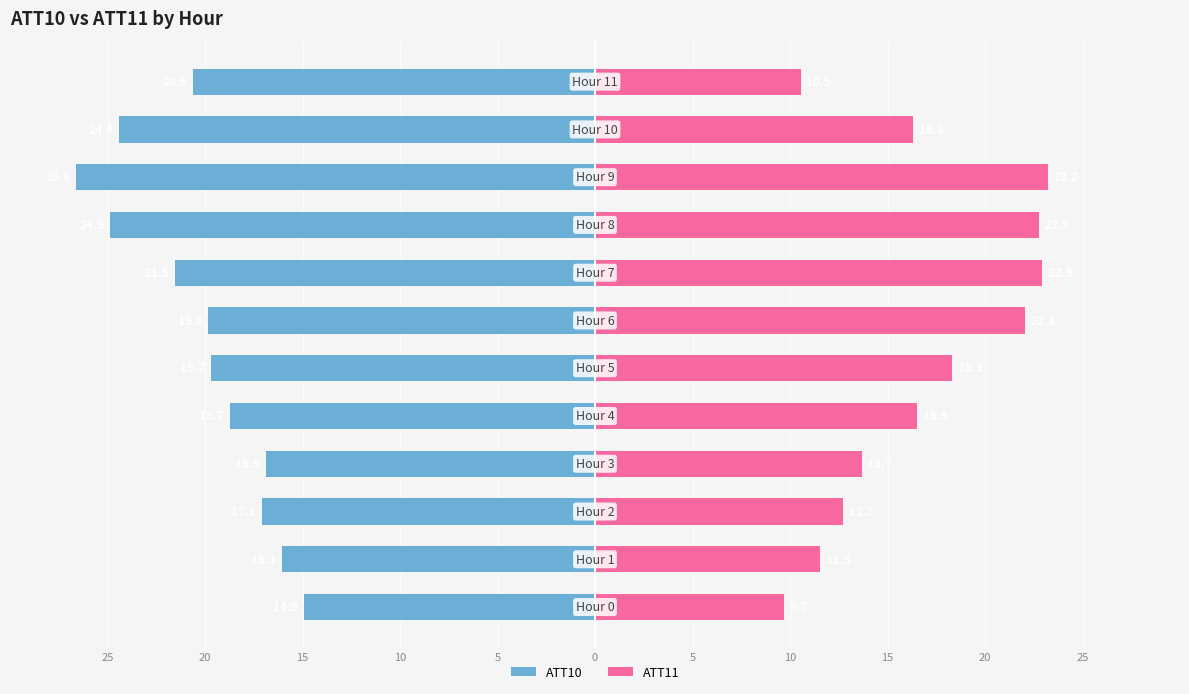

How many distinct data groups are displayed?

2